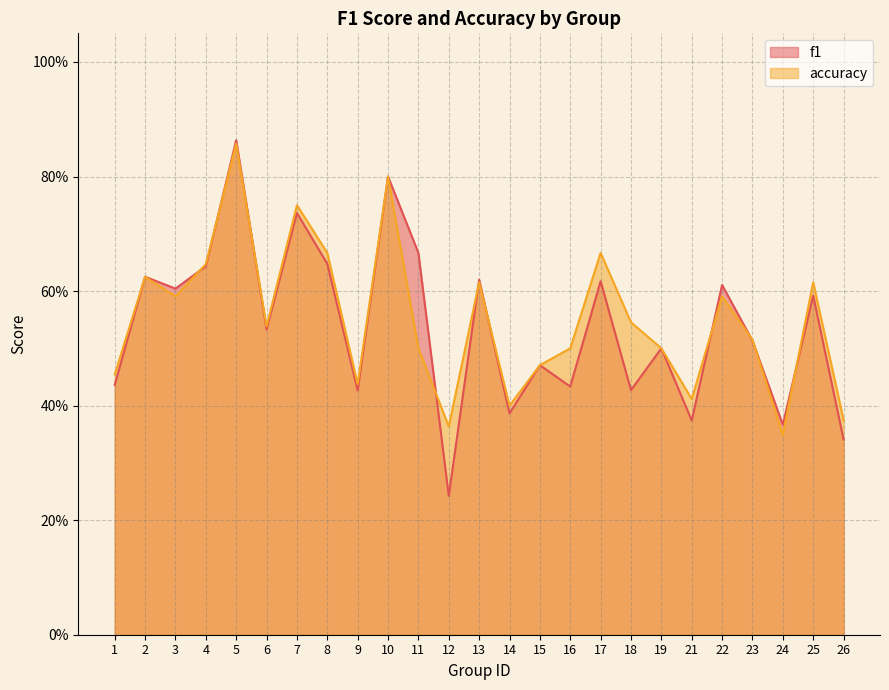

The value of accuracy at 24 is 0.2. True or false?

False